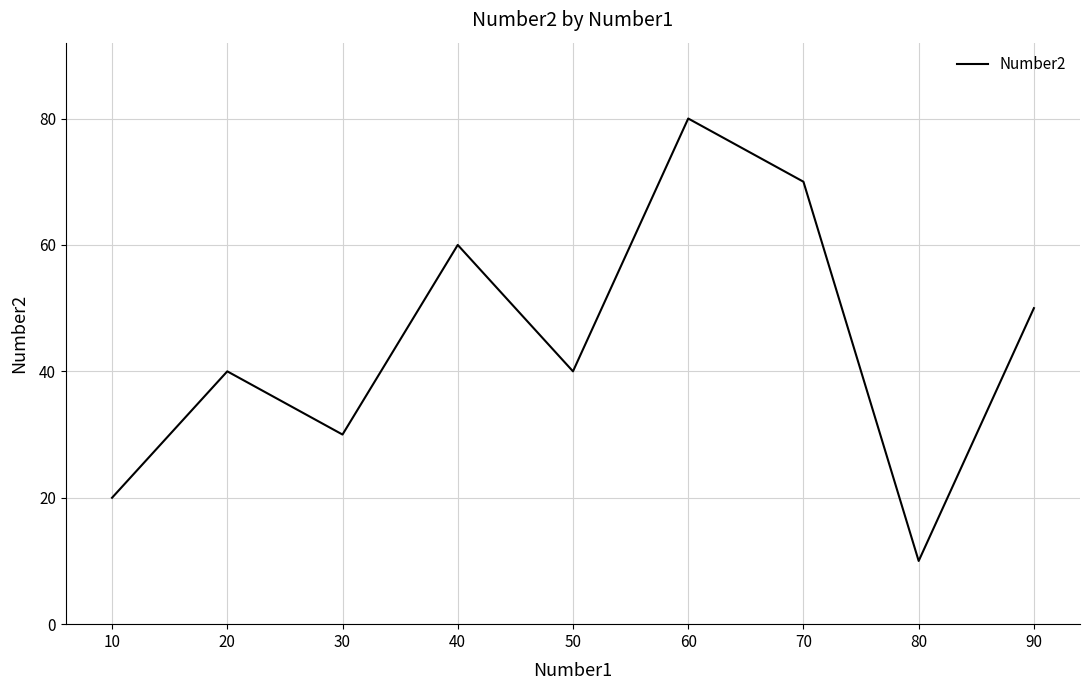

What is the approximate value at 10?

20